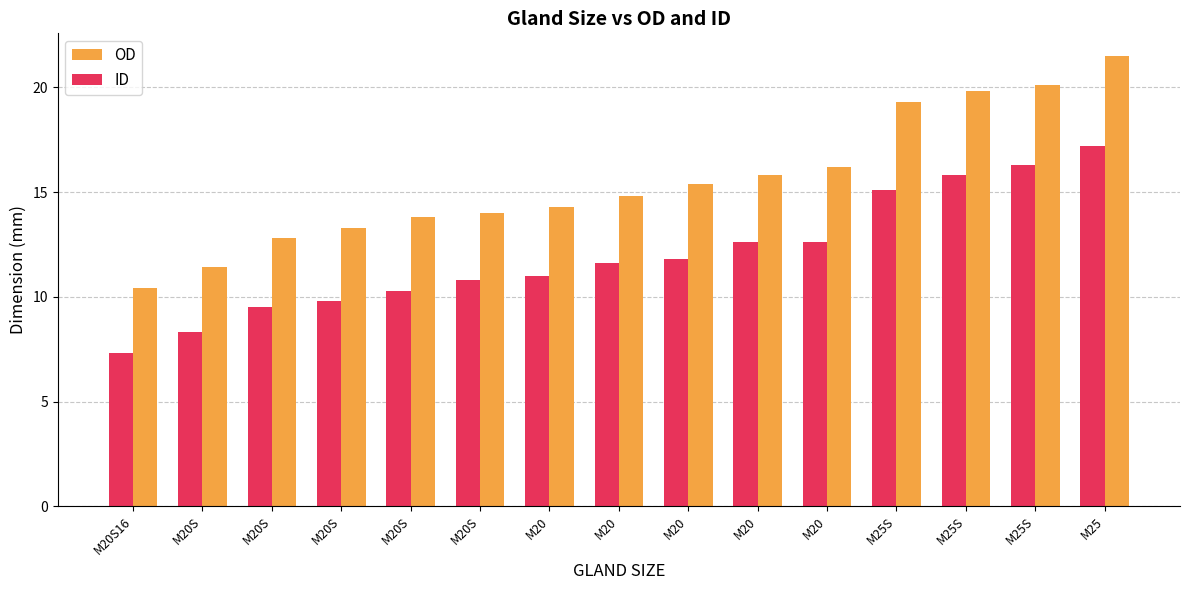

List the series in order of their overall mean, lowest first.

ID, OD